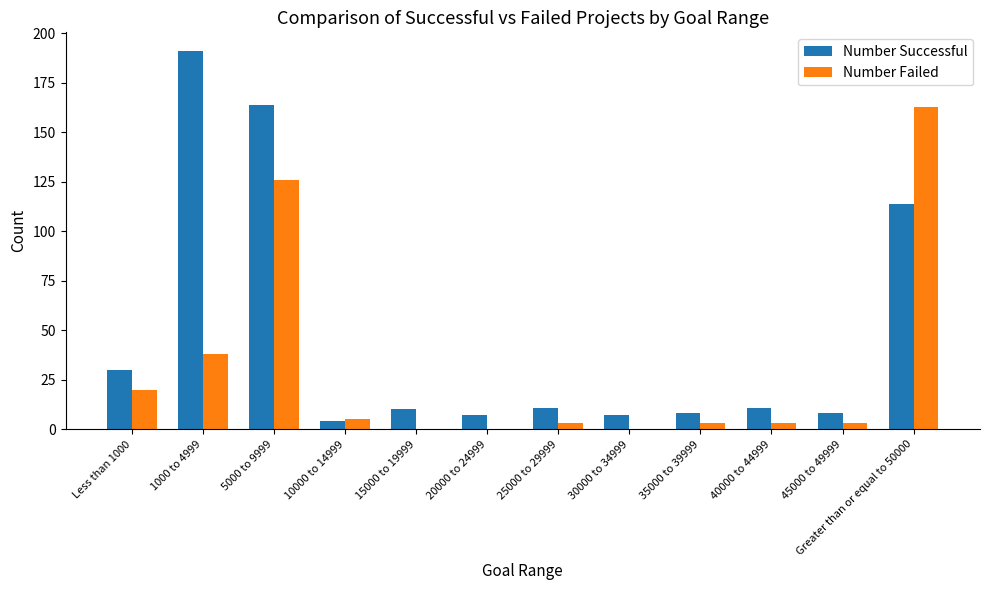

Between 5000 to 9999 and 10000 to 14999, which series saw the biggest shift?

Number Successful